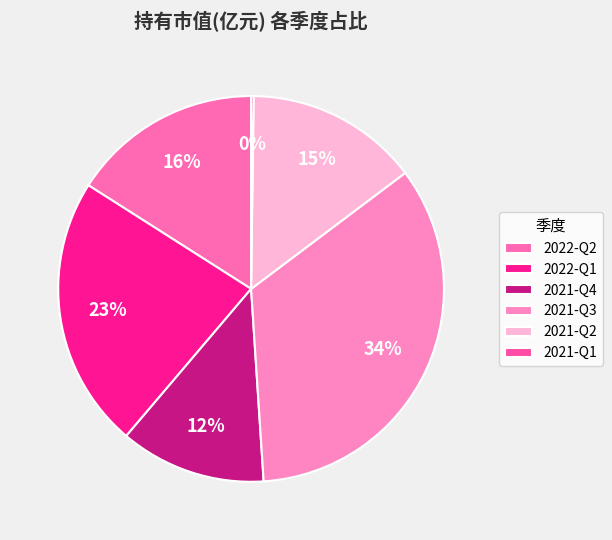

How many slices are in this pie chart?

6